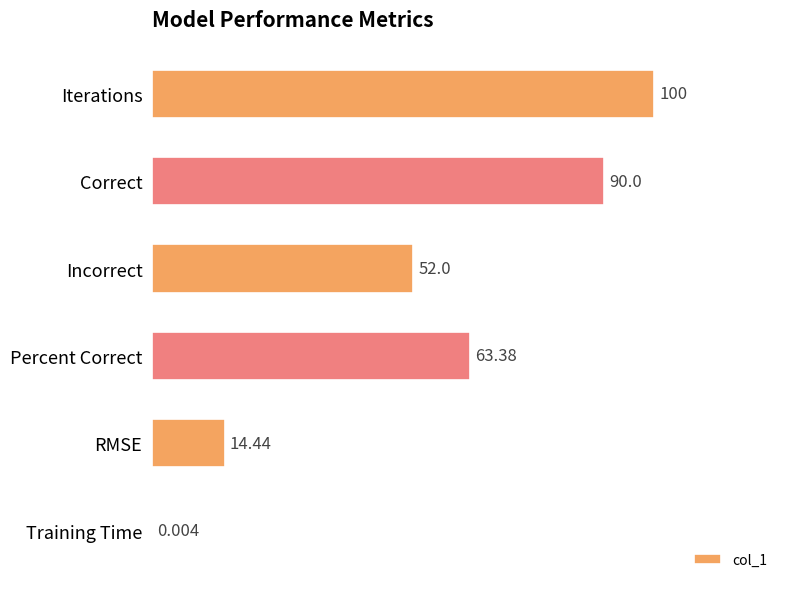

Between Correct and Training Time, which is larger?

Correct